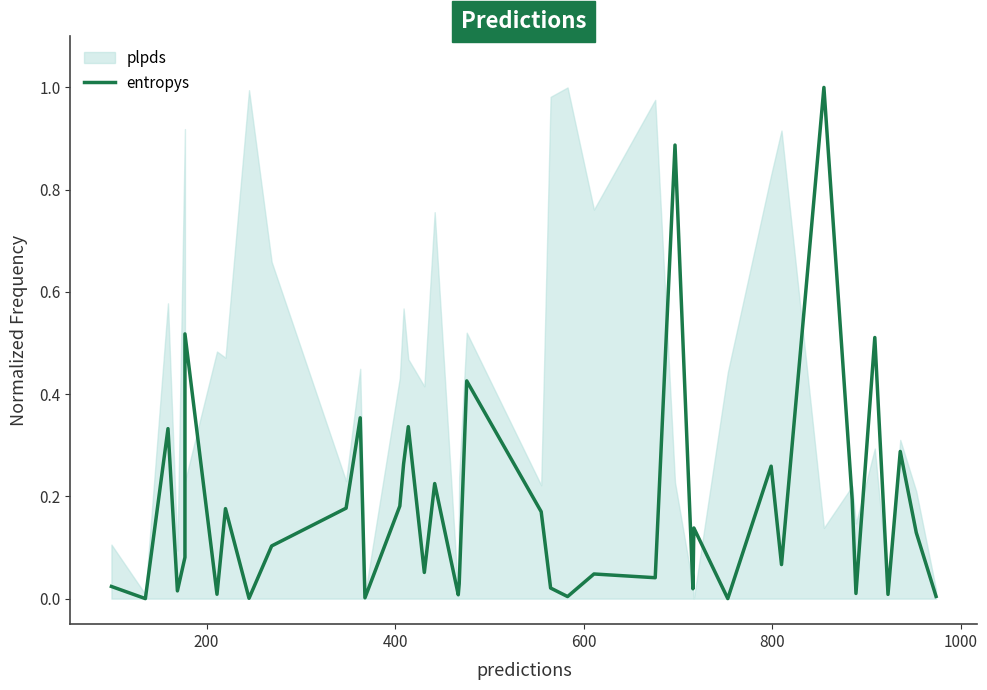

What is the greatest value displayed?

1.0